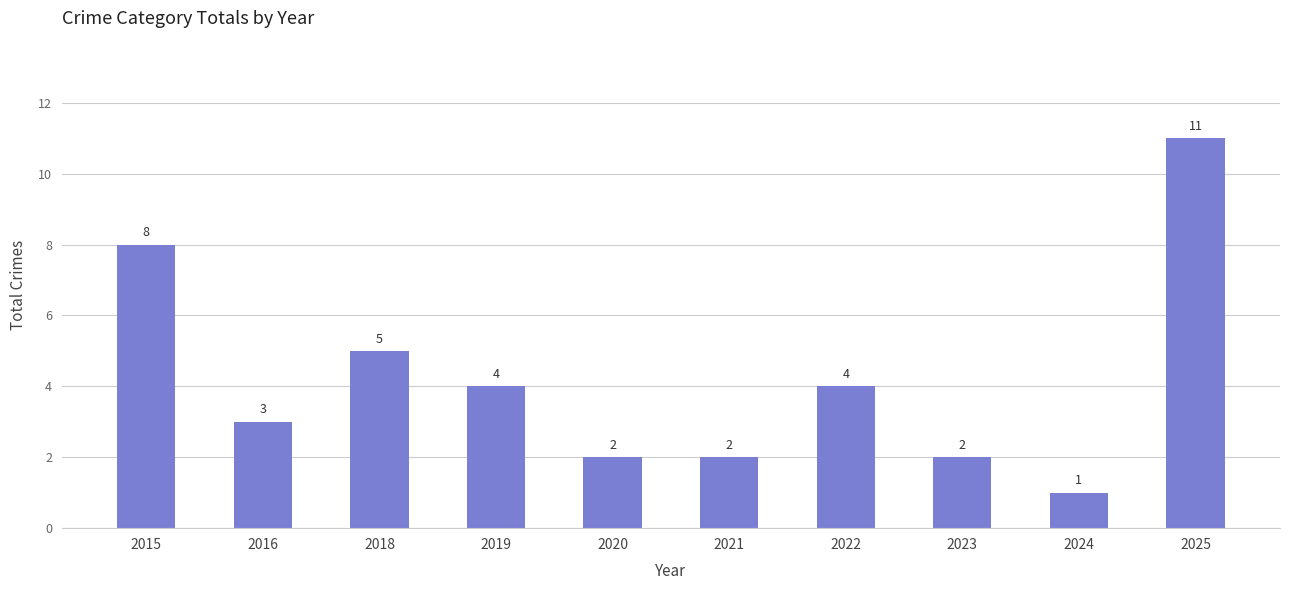

Which label corresponds to the smallest value in the chart?

2024